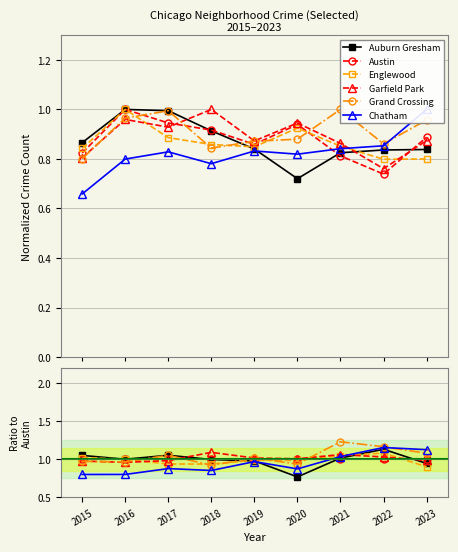

True or false: Chatham has more than 2 points higher than both neighbors.

True